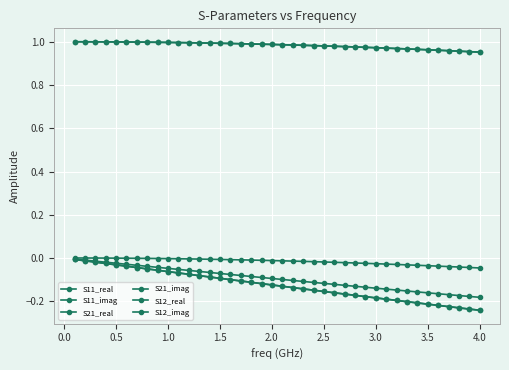

Does the chart have visible grid lines?

Yes